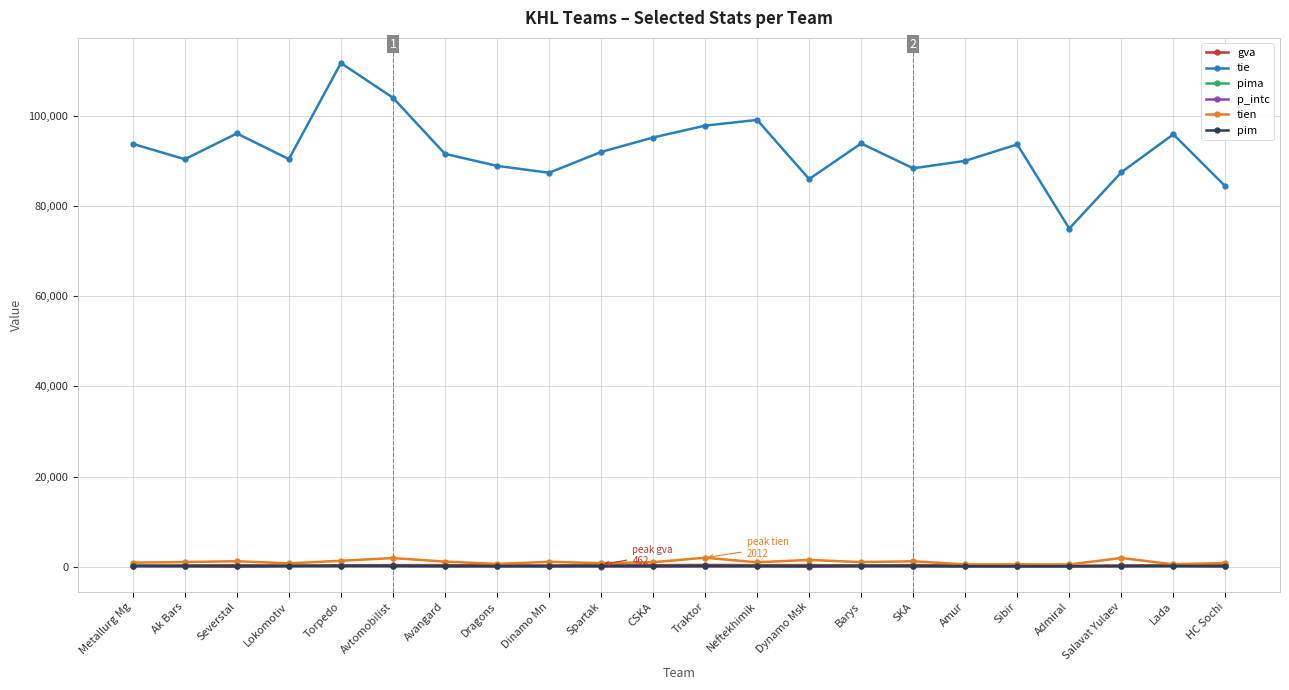

In tie, how many points are lower than both neighbors (excluding endpoints)?

6